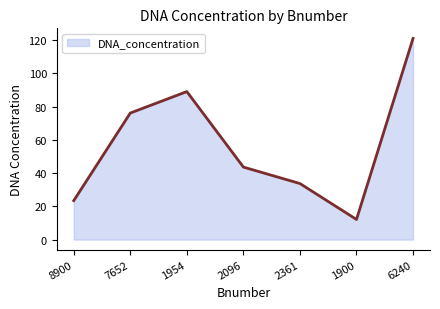

The chart shows a value of 43.6 at 2096. True or false?

True